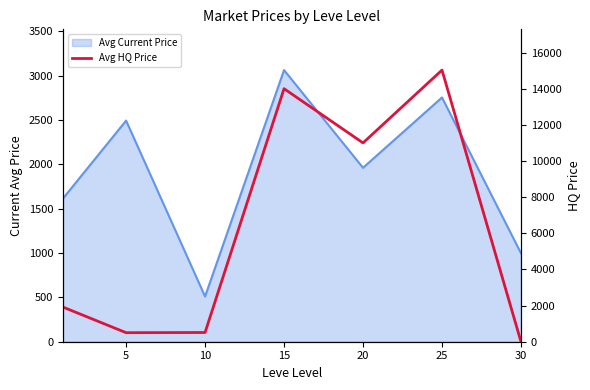

How many points are lower than both their immediate neighbors (excluding endpoints)?

2